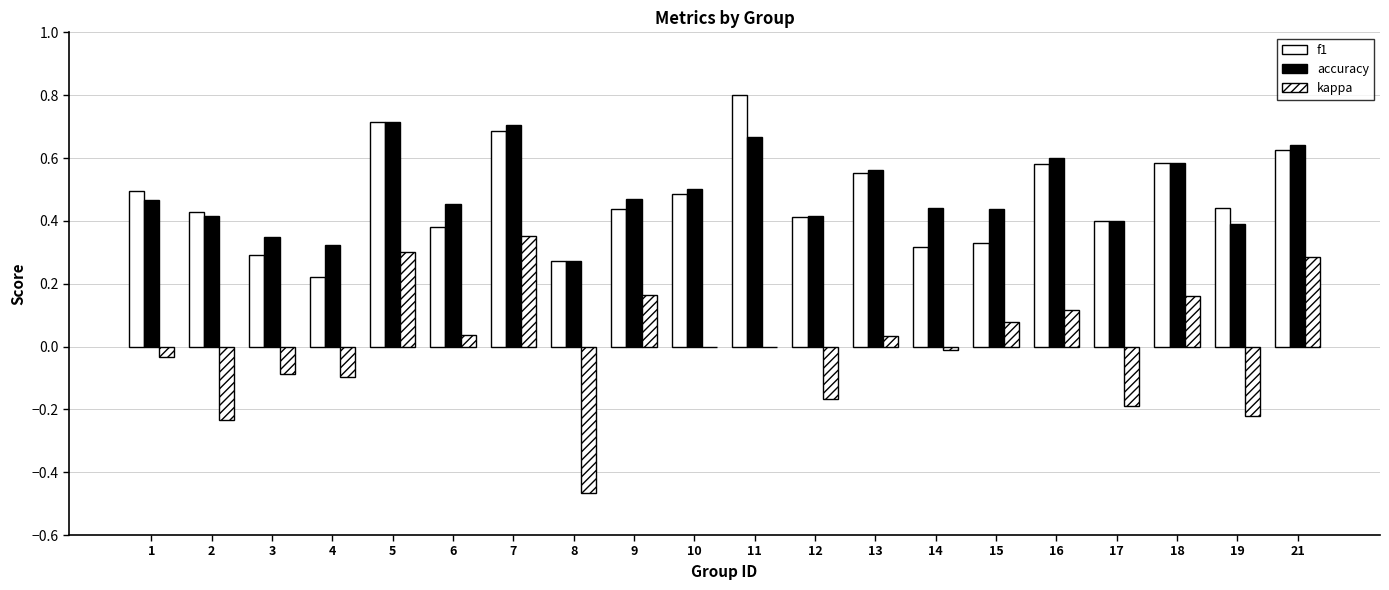

What is the lowest value of the kappa series?

-0.5